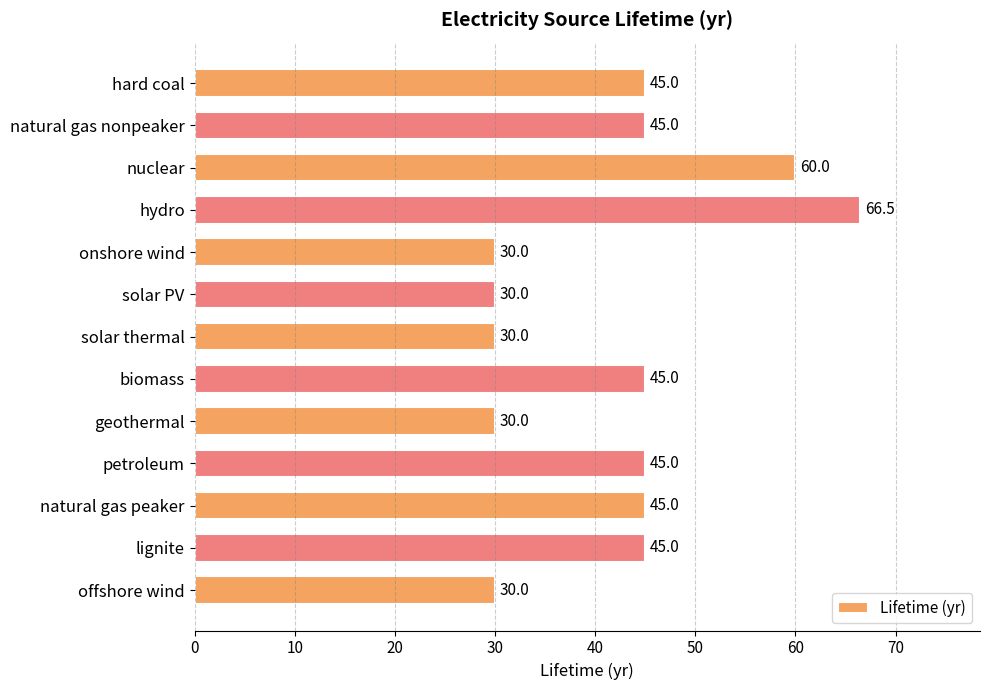

What is the label of the 1st bar from the top?

hard coal